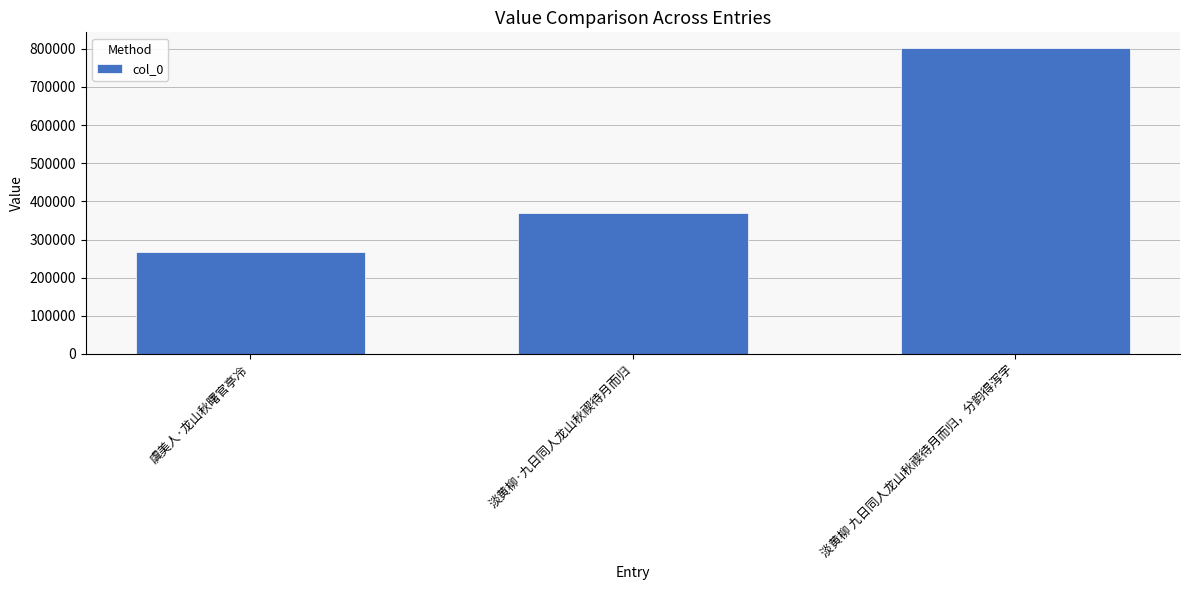

Reading right to left, what are all the values shown in this chart?

802893	368902	266454